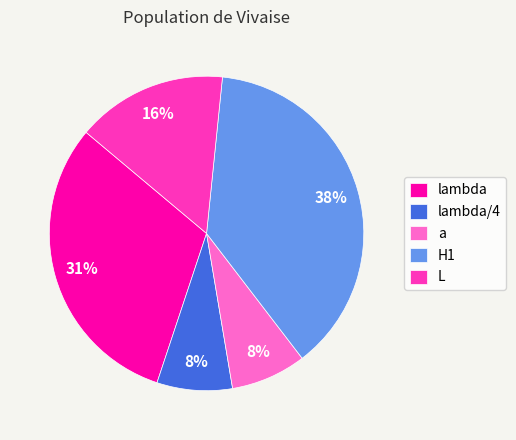

To the nearest percent, what percentage of the pie is H1?

38%